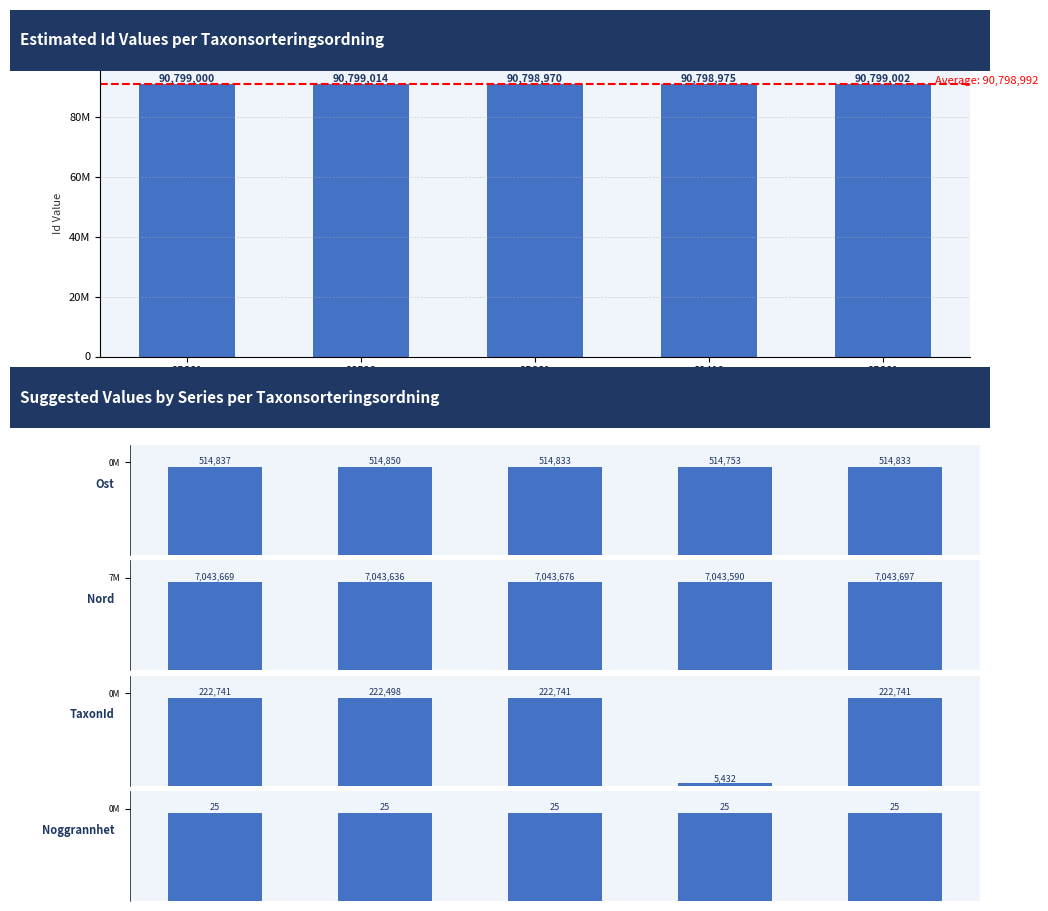

What is the average value of the Noggrannhet series?

25